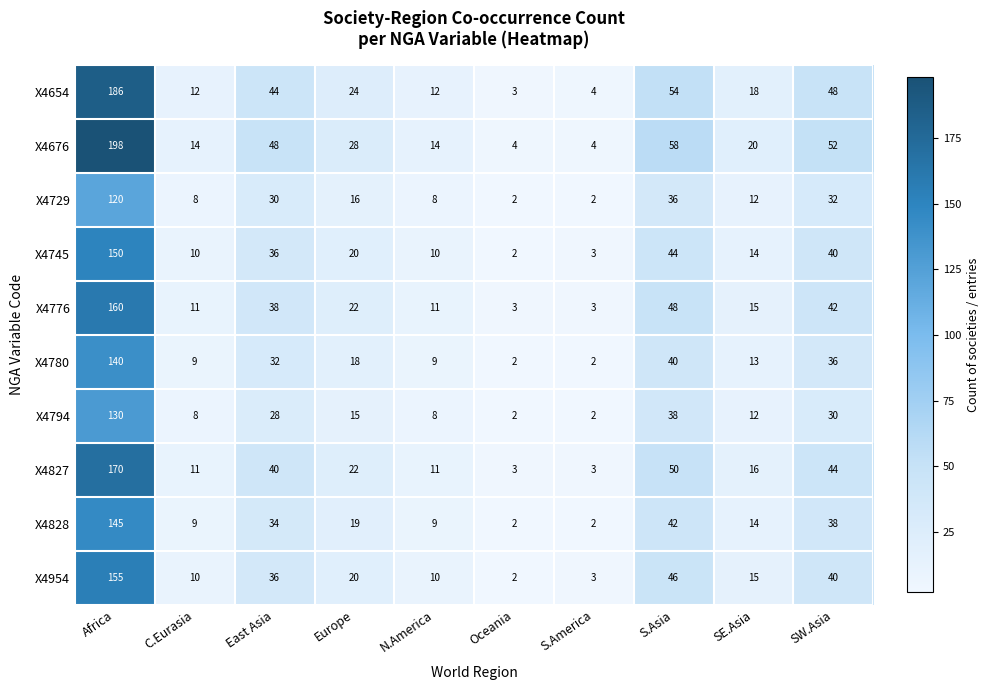

Which category has the highest value across all series?

Africa